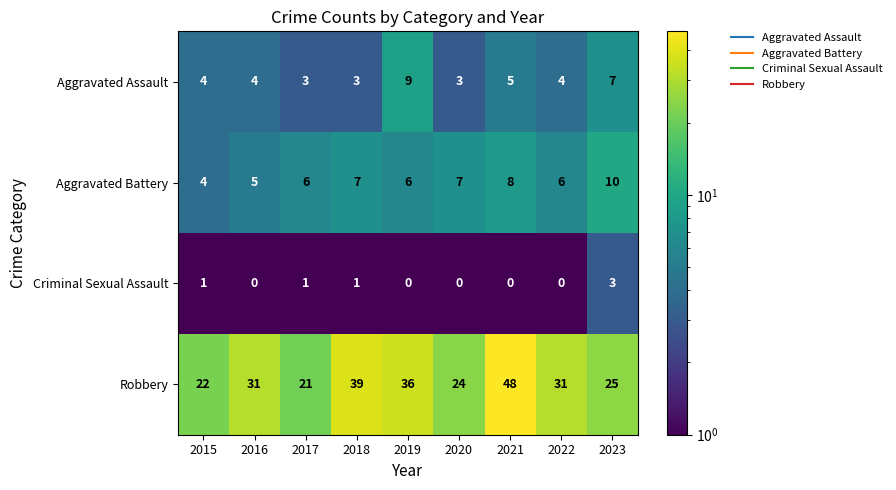

What is the approximate value of Robbery at 2023, to the nearest 5?

25